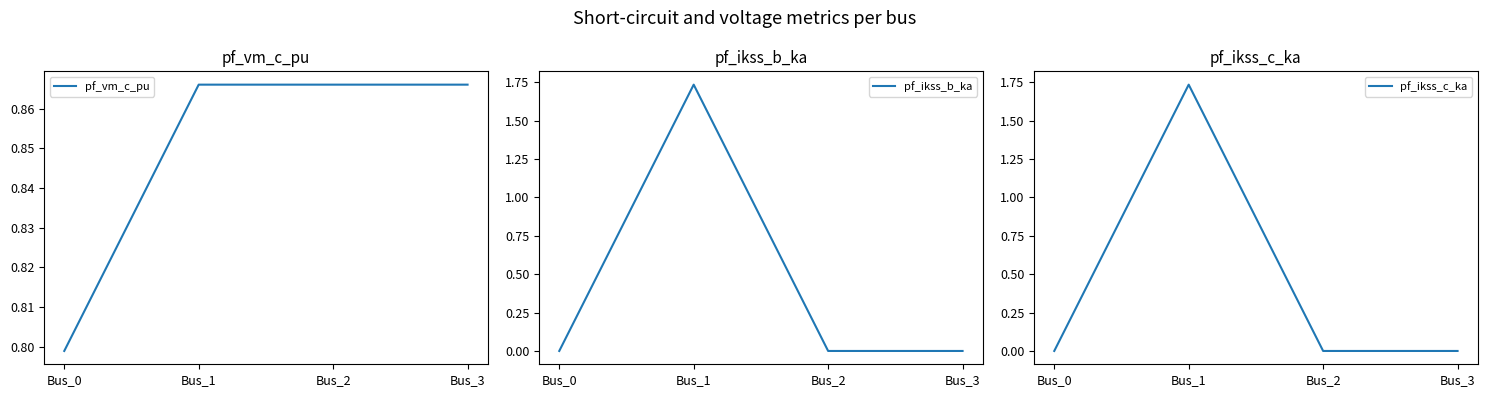

Rank the categories by pf_vm_c_pu value from lowest to highest.

Bus_0, Bus_1, Bus_2, Bus_3